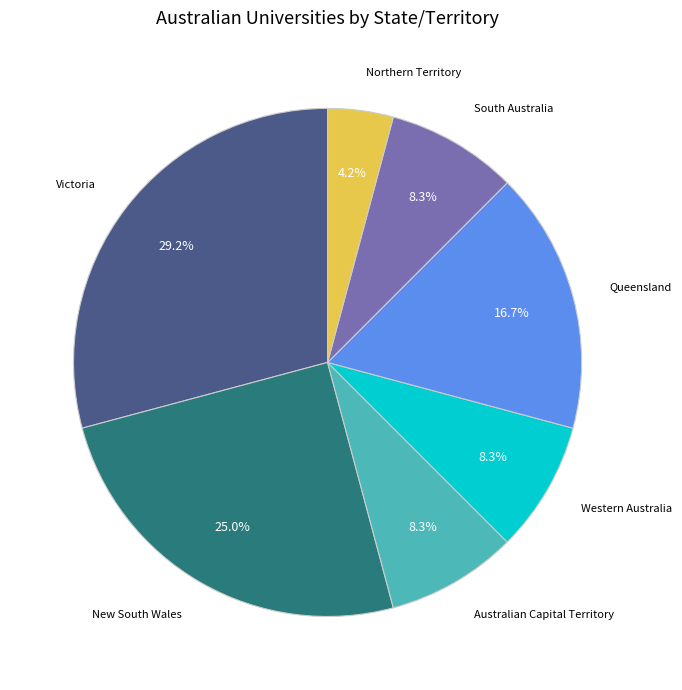

Is there a majority slice in this chart?

No